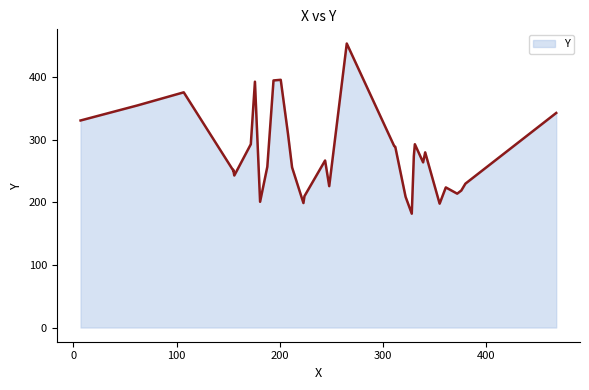

What is the difference between the maximum and minimum values?

272